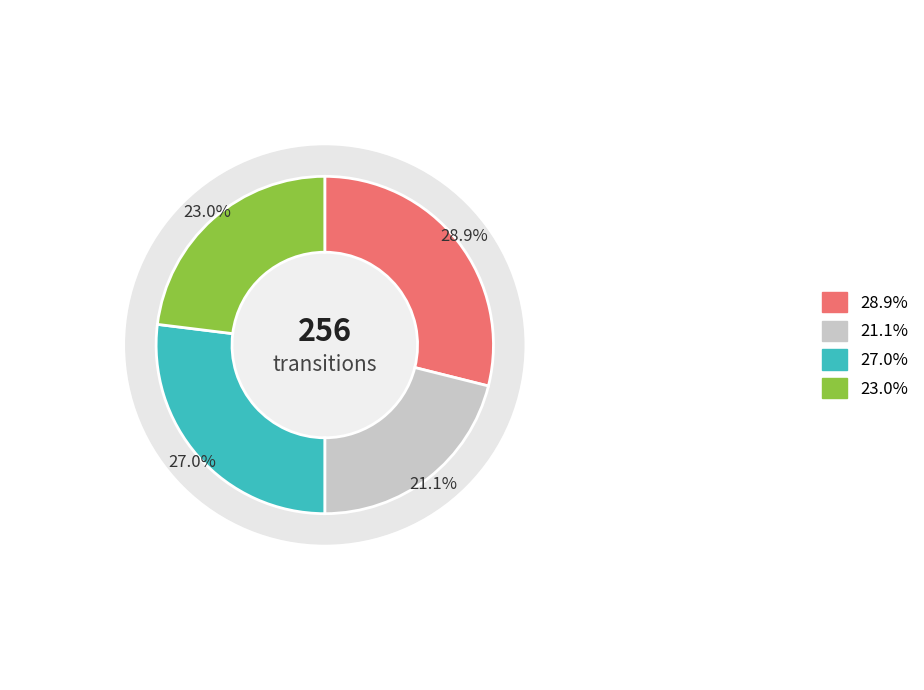

True or false: output_symbol=0 (input b) accounts for 18% of the total.

False